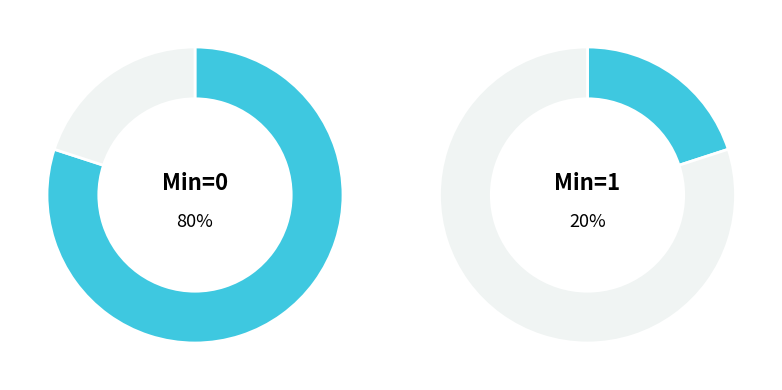

Is it true that Extension is 1% of the pie?

False